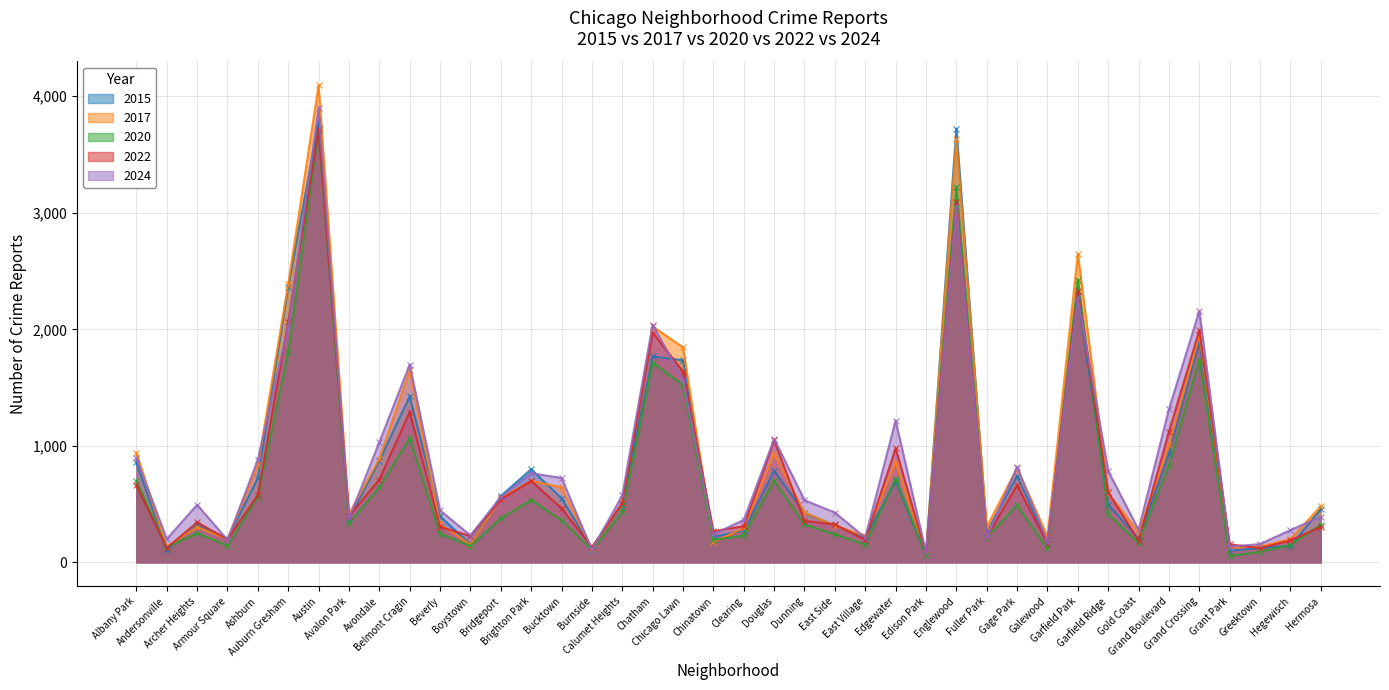

Reading left to right, what are all the values shown in this chart?

2015: Albany Park=857	Andersonville=108	Archer Heights=321	Armour Square=202	Ashburn=724	Auburn Gresham=2365	Austin=3782	Avalon Park=376	Avondale=872	Belmont Cragin=1424	Beverly=395	Boystown=155	Bridgeport=570	Brighton Park=799	Bucktown=549	Burnside=125	Calumet Heights=494	Chatham=1767	Chicago Lawn=1735	Chinatown=218	Clearing=273	Douglas=783	Dunning=423	East Side=318	East Village=213	Edgewater=697	Edison Park=60	Englewood=3723	Fuller Park=260	Gage Park=742	Galewood=169	Garfield Park=2290	Garfield Ridge=494	Gold Coast=205	Grand Boulevard=932	Grand Crossing=1895	Grant Park=100	Greektown=122	Hegewisch=141	Hermosa=456
2017: Albany Park=941	Andersonville=132	Archer Heights=303	Armour Square=200	Ashburn=833	Auburn Gresham=2390	Austin=4094	Avalon Park=415	Avondale=889	Belmont Cragin=1649	Beverly=328	Boystown=153	Bridgeport=552	Brighton Park=699	Bucktown=643	Burnside=119	Calumet Heights=507	Chatham=2025	Chicago Lawn=1844	Chinatown=175	Clearing=295	Douglas=931	Dunning=427	East Side=316	East Village=228	Edgewater=858	Edison Park=71	Englewood=3636	Fuller Park=305	Gage Park=809	Galewood=221	Garfield Park=2649	Garfield Ridge=596	Gold Coast=256	Grand Boulevard=1004	Grand Crossing=1949	Grant Park=128	Greektown=136	Hegewisch=200	Hermosa=481
2020: Albany Park=700	Andersonville=128	Archer Heights=250	Armour Square=143	Ashburn=561	Auburn Gresham=1801	Austin=3704	Avalon Park=335	Avondale=644	Belmont Cragin=1066	Beverly=247	Boystown=140	Bridgeport=377	Brighton Park=535	Bucktown=362	Burnside=108	Calumet Heights=430	Chatham=1715	Chicago Lawn=1521	Chinatown=192	Clearing=230	Douglas=701	Dunning=325	East Side=240	East Village=153	Edgewater=719	Edison Park=62	Englewood=3224	Fuller Park=212	Gage Park=489	Galewood=120	Garfield Park=2427	Garfield Ridge=413	Gold Coast=166	Grand Boulevard=829	Grand Crossing=1740	Grant Park=54	Greektown=91	Hegewisch=148	Hermosa=324
2022: Albany Park=661	Andersonville=124	Archer Heights=343	Armour Square=199	Ashburn=577	Auburn Gresham=2067	Austin=3719	Avalon Park=397	Avondale=710	Belmont Cragin=1290	Beverly=305	Boystown=226	Bridgeport=540	Brighton Park=699	Bucktown=464	Burnside=130	Calumet Heights=509	Chatham=1971	Chicago Lawn=1637	Chinatown=268	Clearing=310	Douglas=1047	Dunning=356	East Side=325	East Village=192	Edgewater=978	Edison Park=76	Englewood=3095	Fuller Park=217	Gage Park=662	Galewood=160	Garfield Park=2326	Garfield Ridge=601	Gold Coast=187	Grand Boulevard=1122	Grand Crossing=1991	Grant Park=155	Greektown=122	Hegewisch=188	Hermosa=304
2024: Albany Park=896	Andersonville=201	Archer Heights=494	Armour Square=193	Ashburn=882	Auburn Gresham=2023	Austin=3897	Avalon Park=377	Avondale=1032	Belmont Cragin=1698	Beverly=446	Boystown=231	Bridgeport=561	Brighton Park=765	Bucktown=724	Burnside=107	Calumet Heights=575	Chatham=2039	Chicago Lawn=1569	Chinatown=241	Clearing=365	Douglas=1058	Dunning=534	East Side=427	East Village=213	Edgewater=1217	Edison Park=84	Englewood=3054	Fuller Park=216	Gage Park=819	Galewood=174	Garfield Park=2274	Garfield Ridge=783	Gold Coast=280	Grand Boulevard=1315	Grand Crossing=2158	Grant Park=135	Greektown=157	Hegewisch=277	Hermosa=391